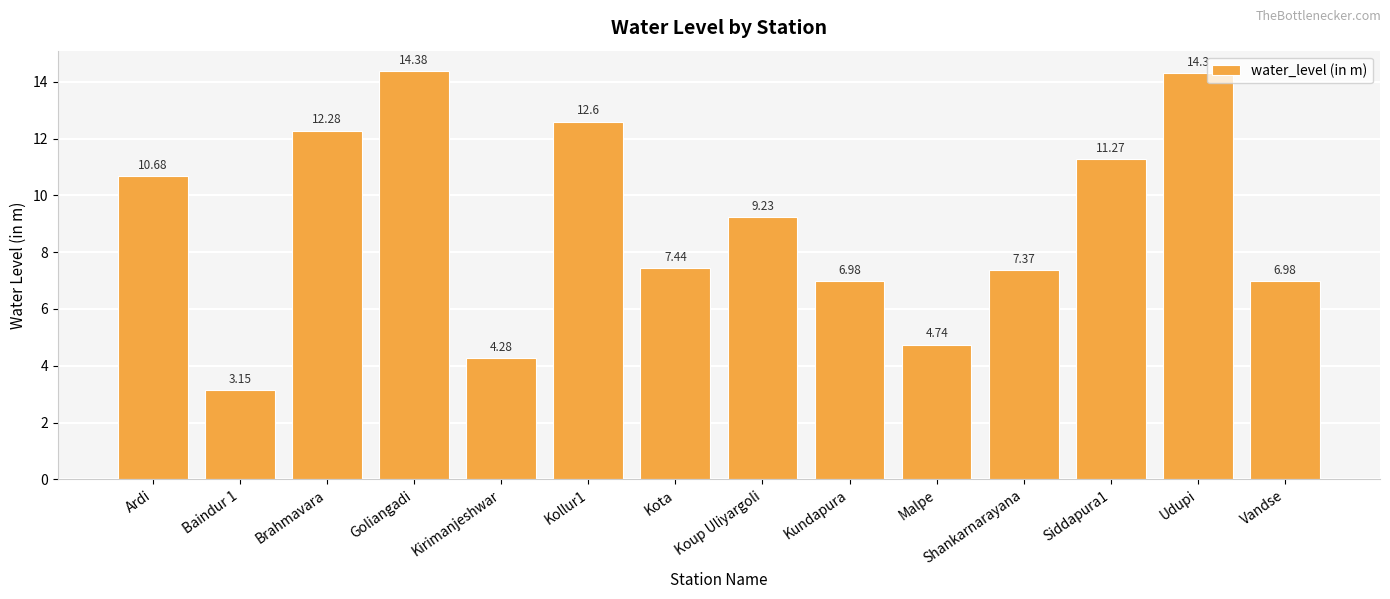

How many data points are less than 9?

7